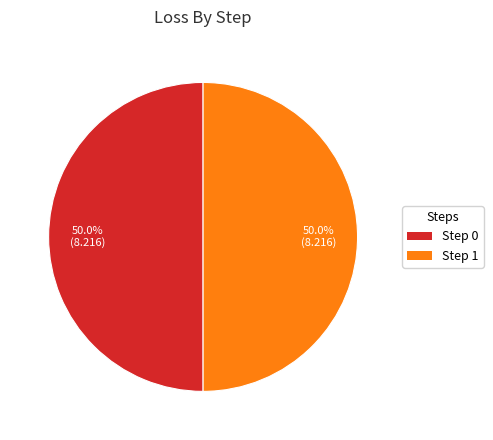

How many slices are in this pie chart?

2